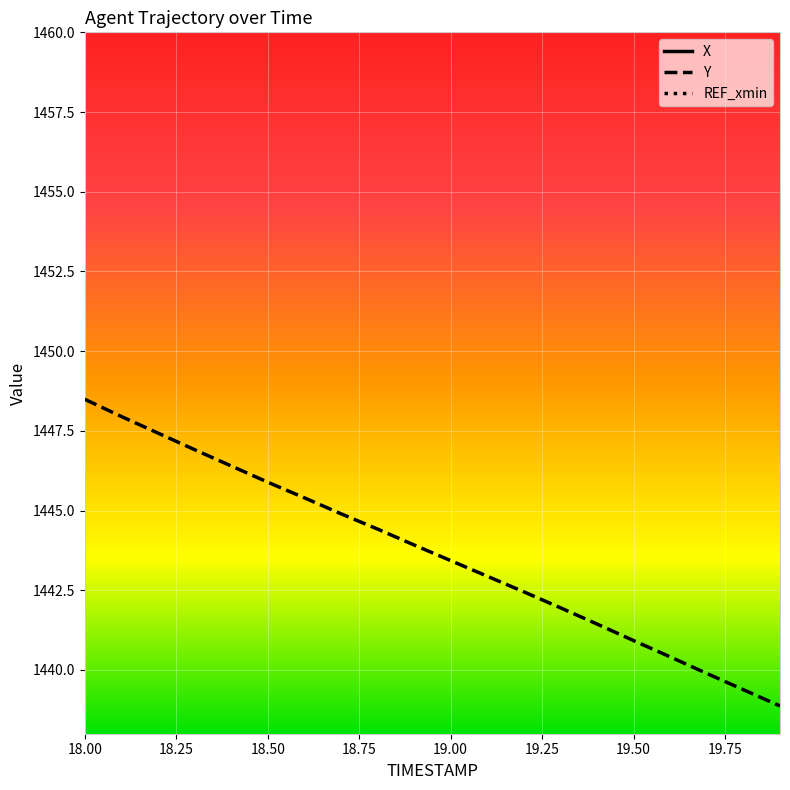

True or false: X and Y intersect in this chart.

False